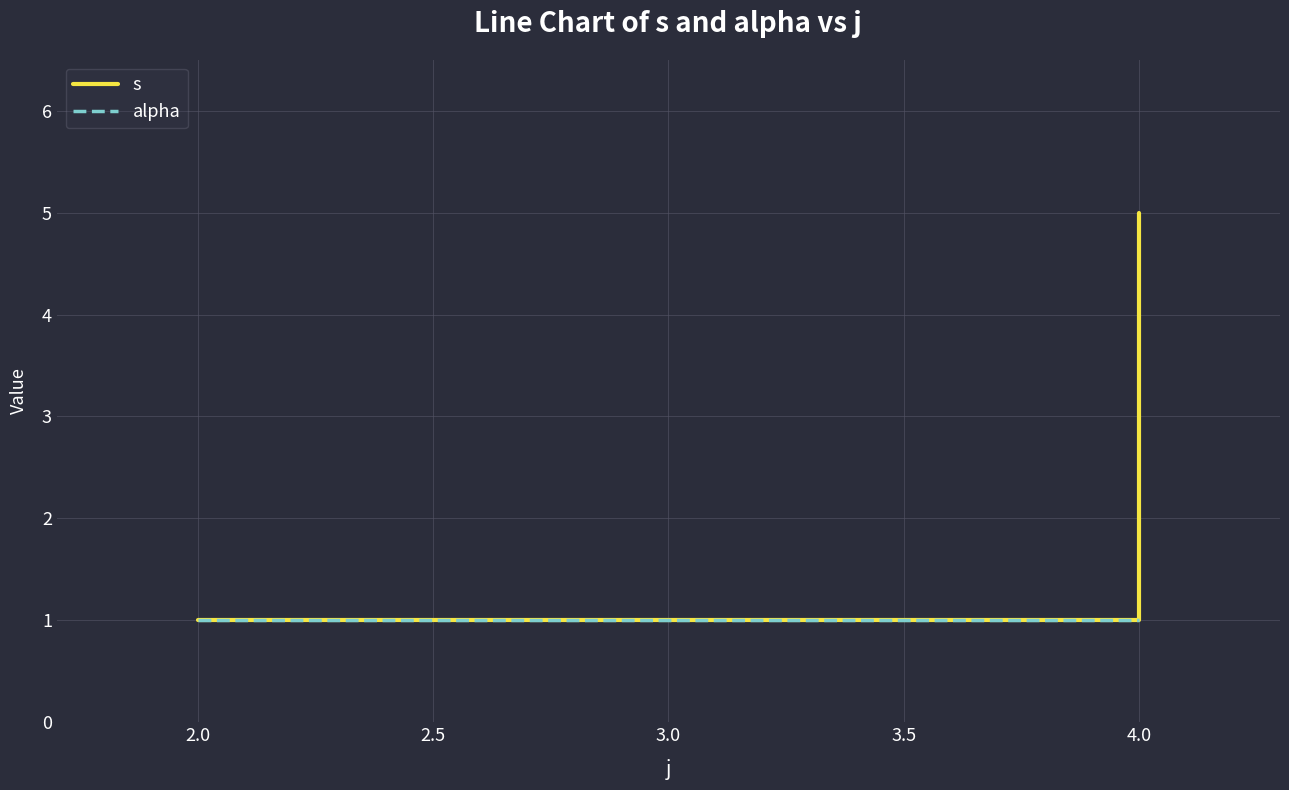

The s series shows 5 at 4.0. True or false?

True